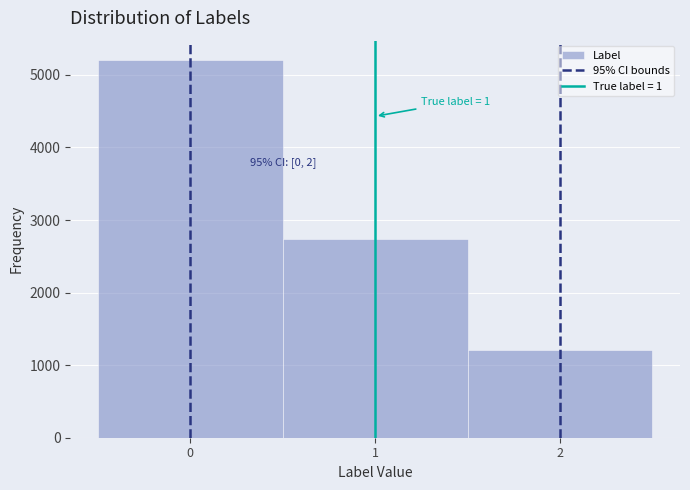

Which range on the x-axis has the tallest bar?

-0.5 to 0.5